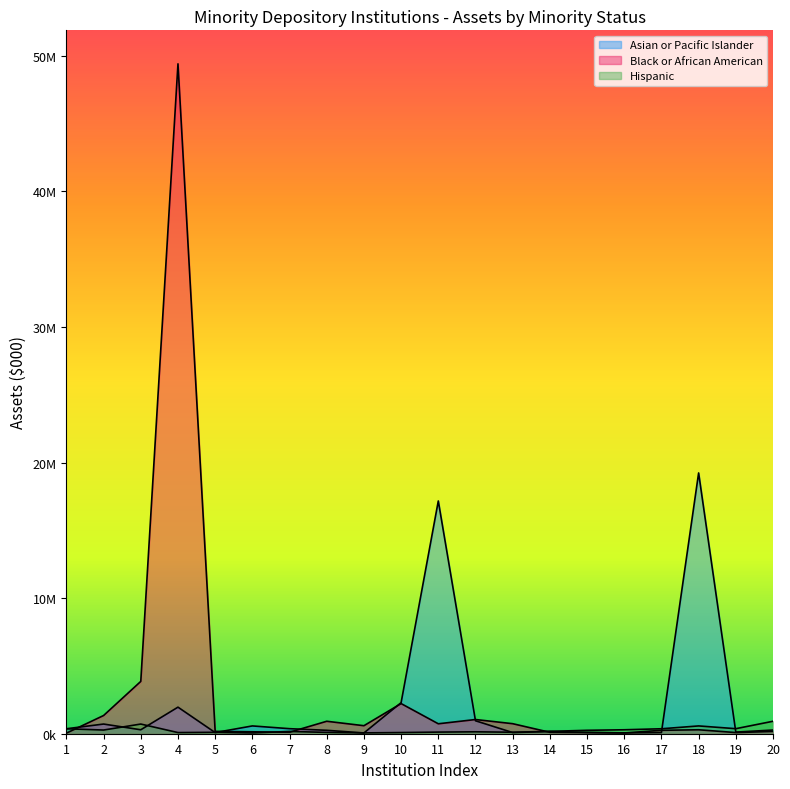

How many distinct data groups are displayed?

3